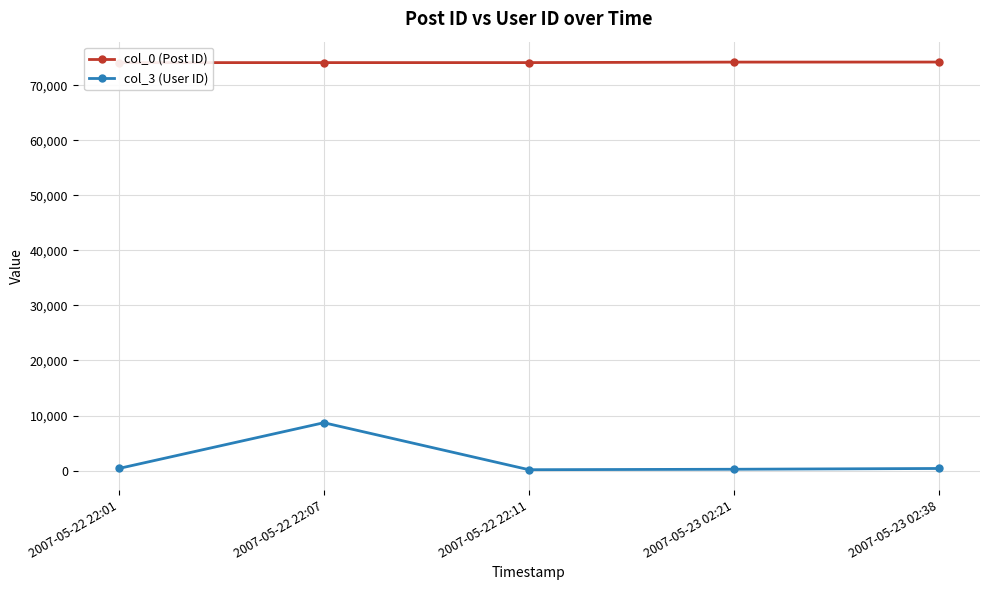

What is the smallest value displayed?

153